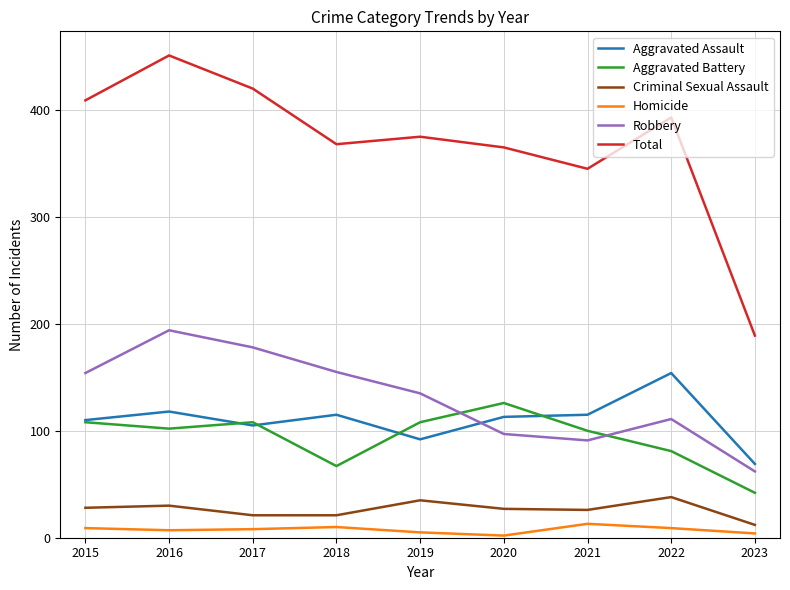

What is the difference between the maximum and minimum values in the Criminal Sexual Assault series?

26